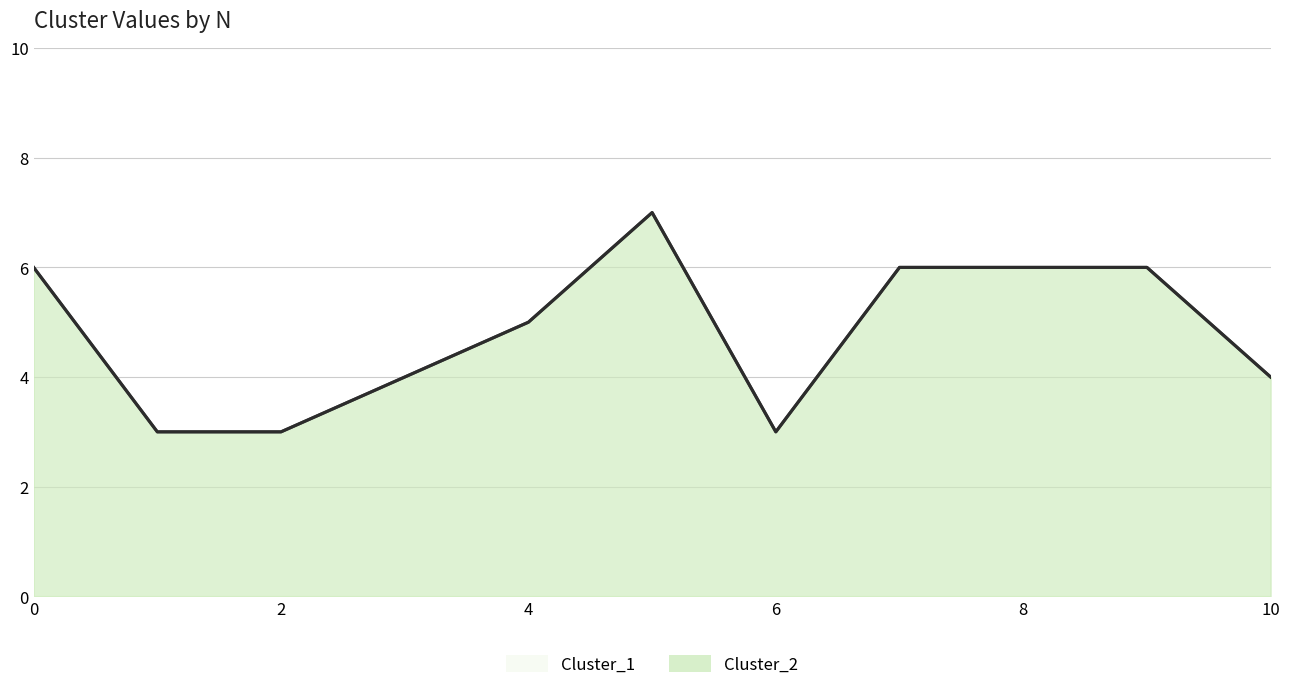

The Cluster_2 series shows 2 at 10. True or false?

False